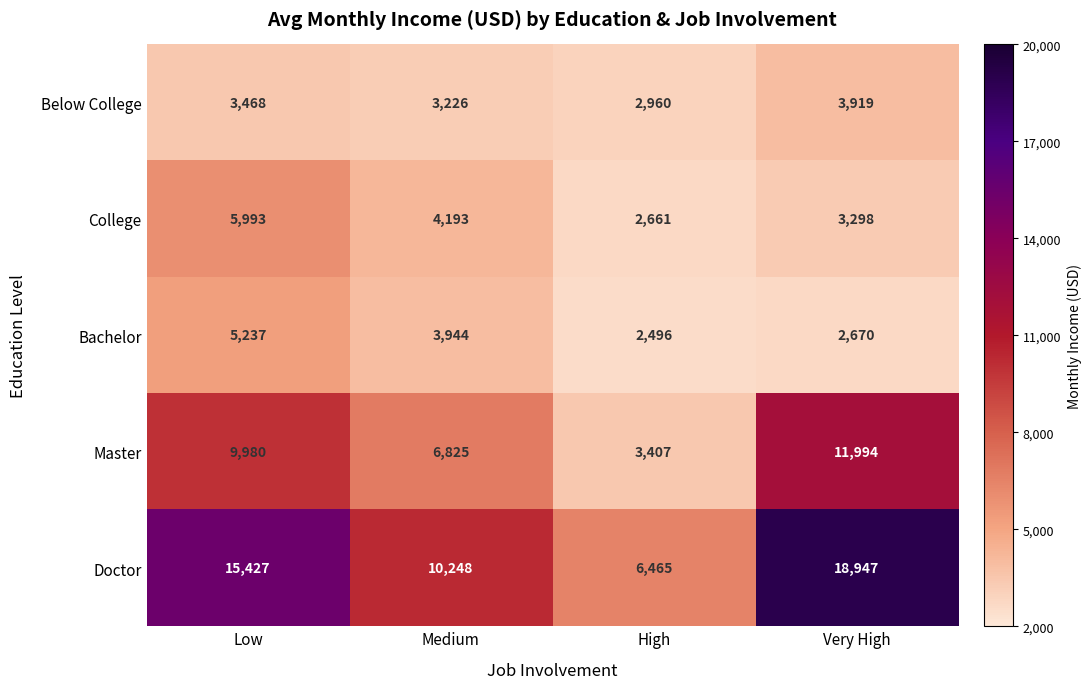

What value does the College series have at High?

2661